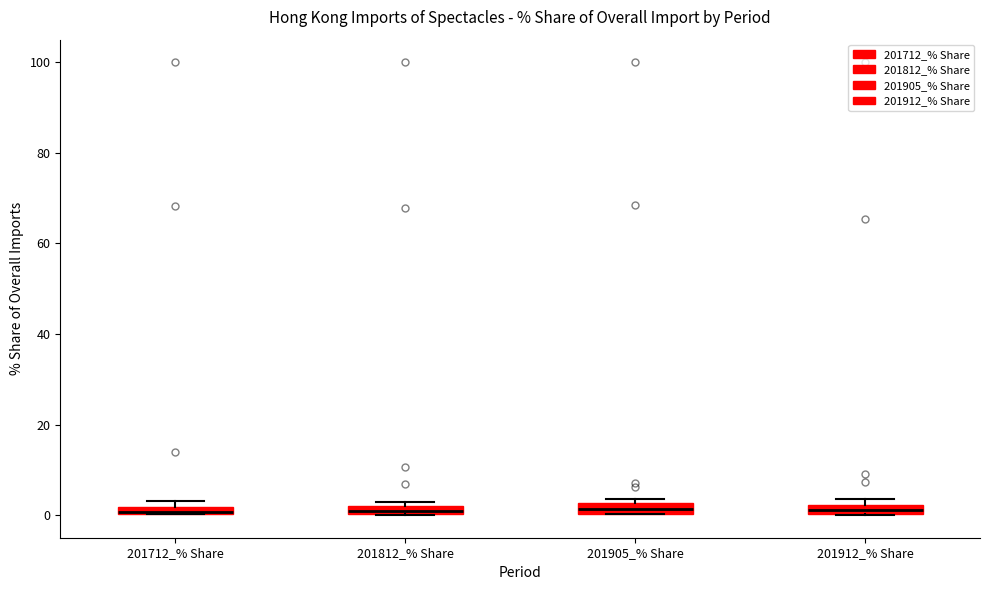

Where is the lower edge of the box for 201905_% Share on the y-axis? The values are not printed on the chart, so give them approximately, as read against the axis.

0